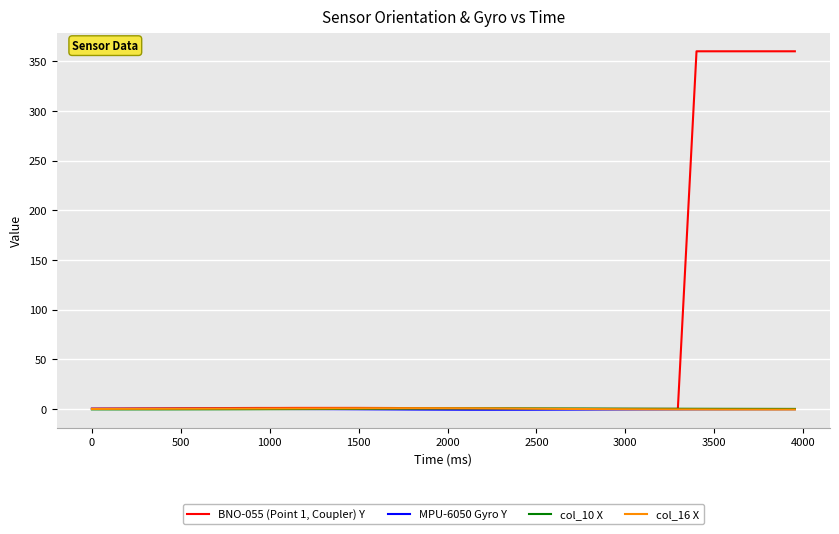

After their last crossing, which series has the higher values: col_16 X or BNO-055 (Point 1, Coupler) Y?

BNO-055 (Point 1, Coupler) Y